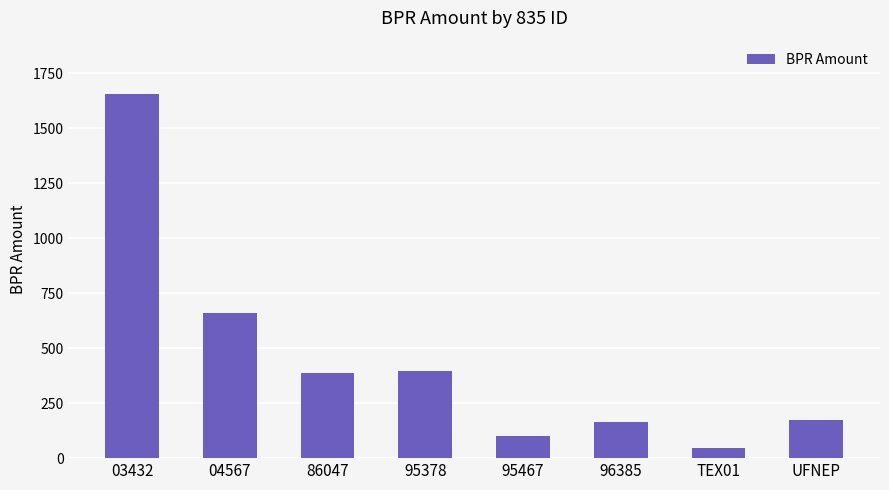

Count the number of categories in the chart.

8